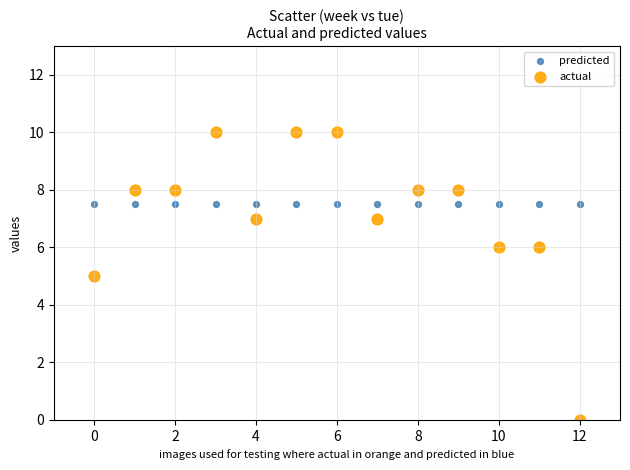

Which series reaches the minimum Y coordinate?

actual